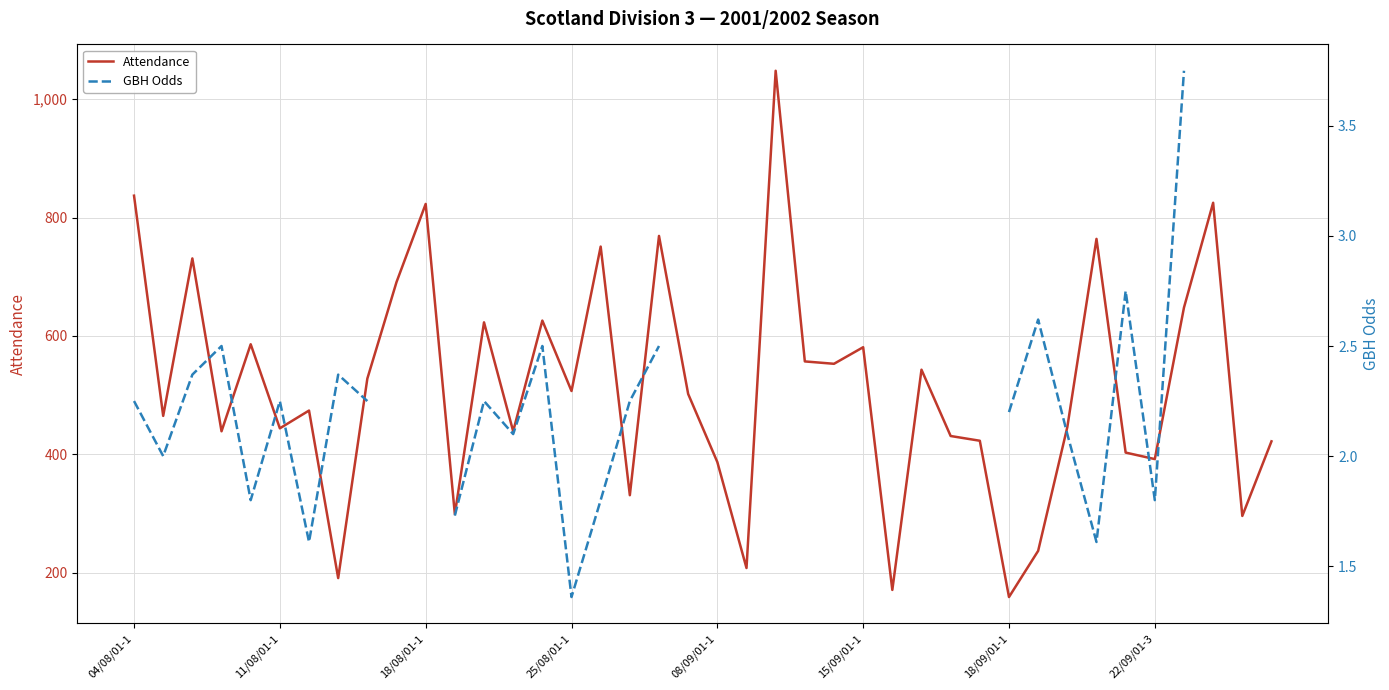

What is the smallest value displayed?

1.4